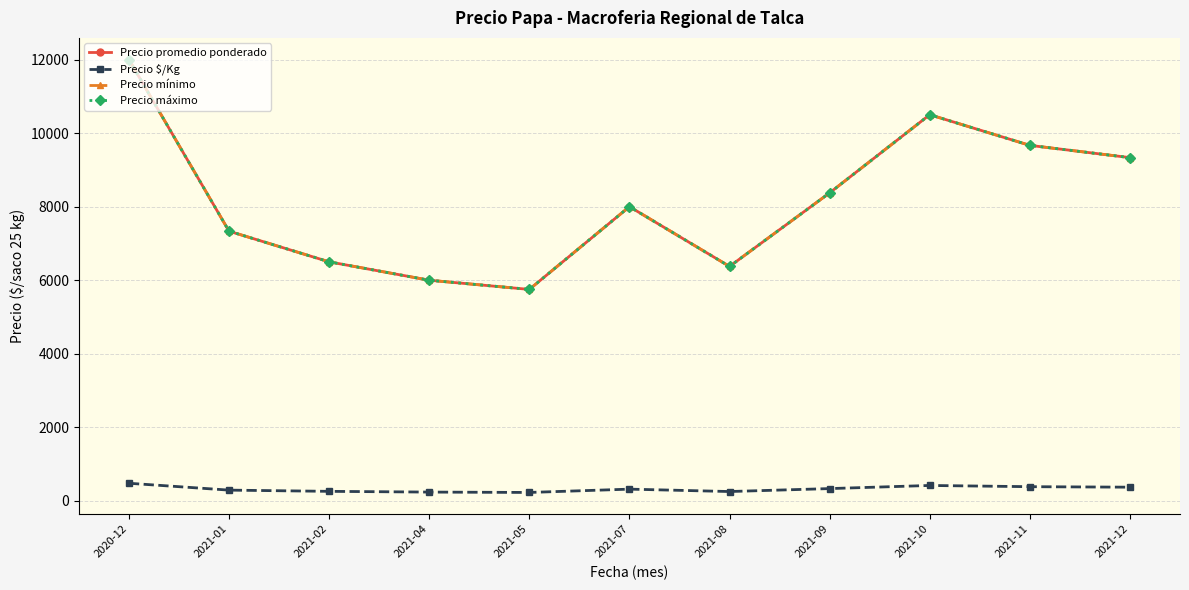

At 2021-01, list the series in order from largest to smallest.

Precio promedio ponderado, Precio mínimo, Precio máximo, Precio $/Kg